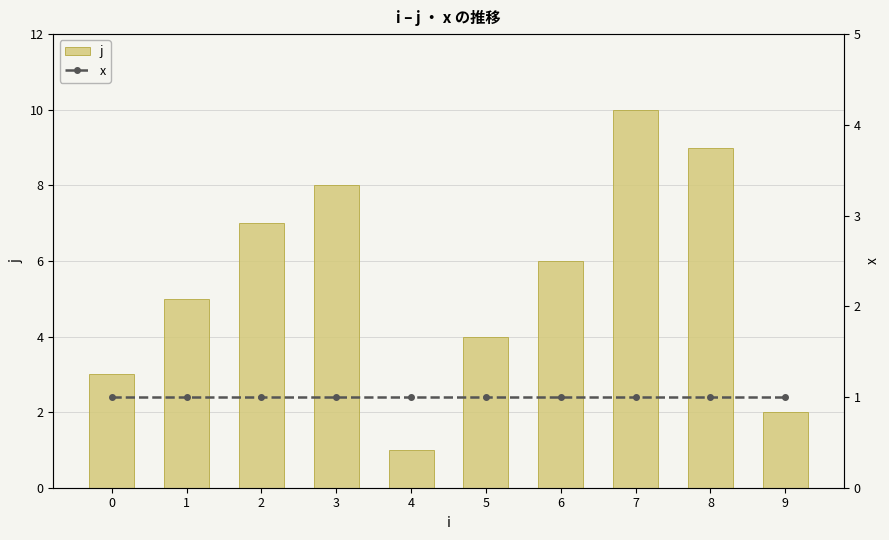

Which series has the largest total across all categories?

j